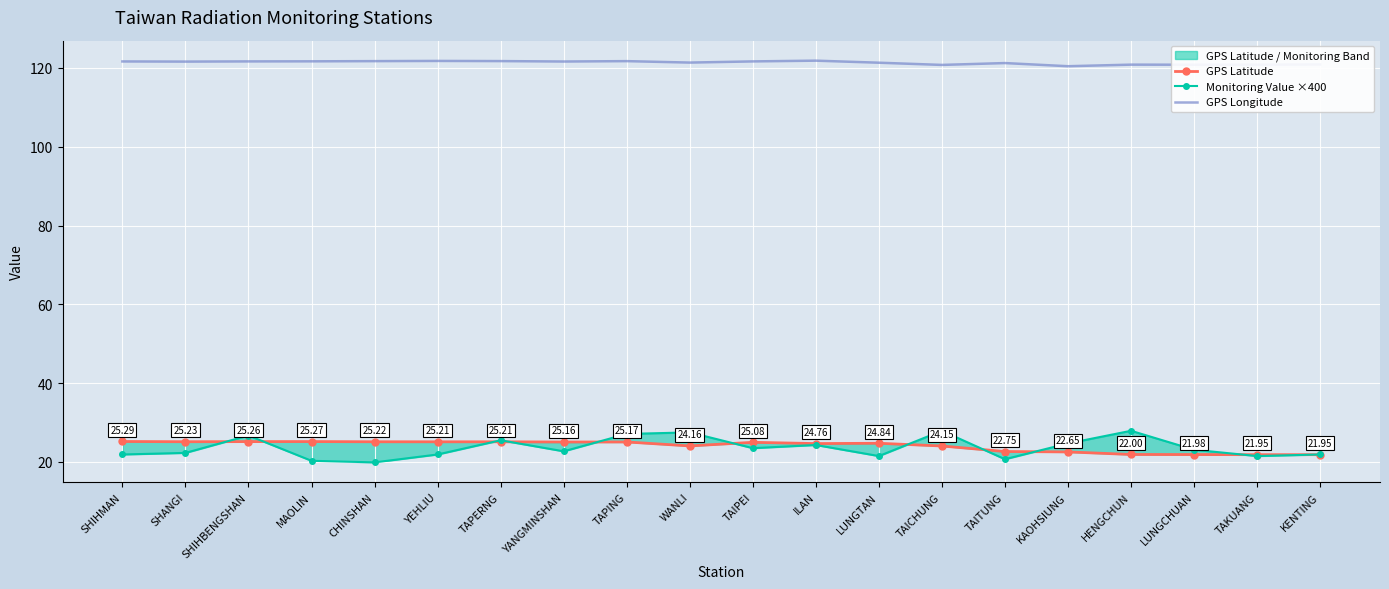

Which label corresponds to the largest value in the chart?

ILAN